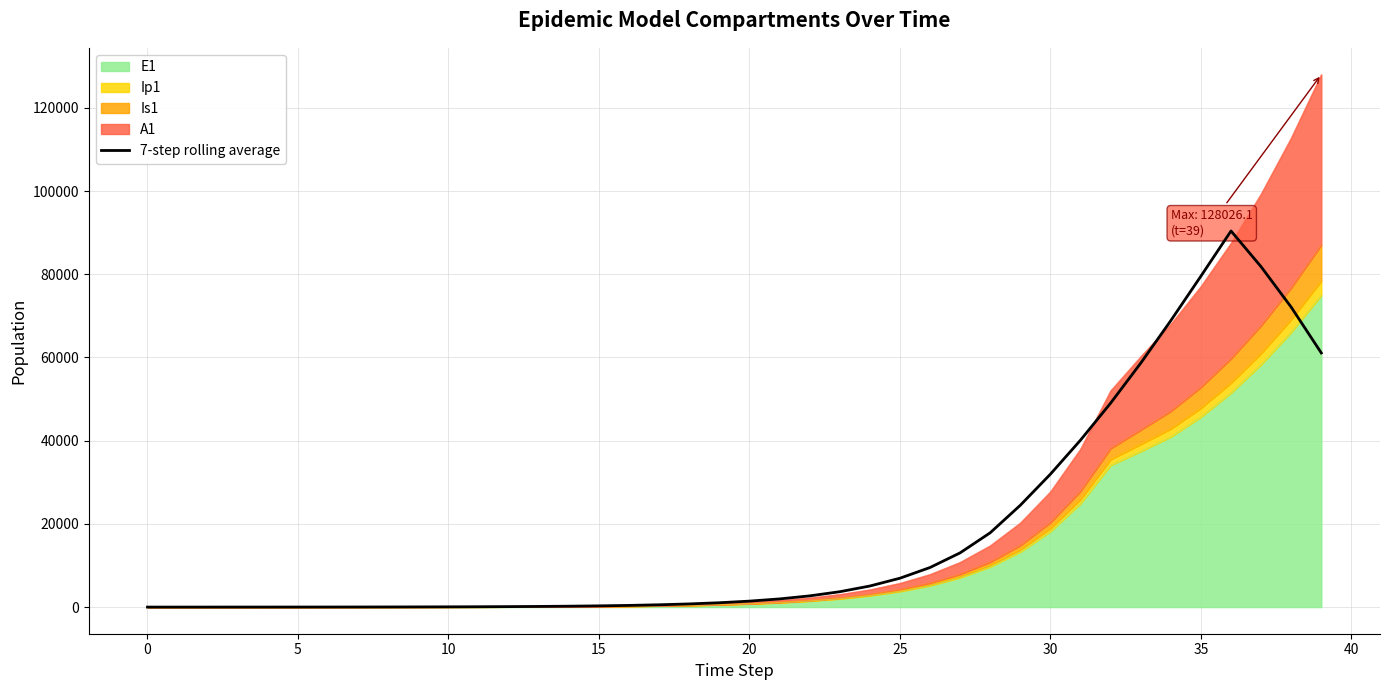

Where is the first local maximum?

36